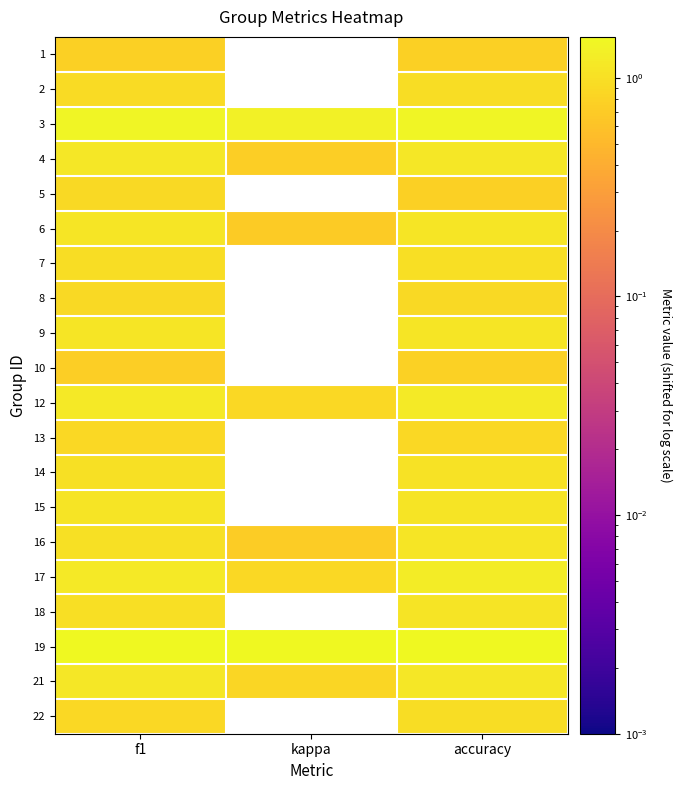

What is the sum of all 16 values?

2.8